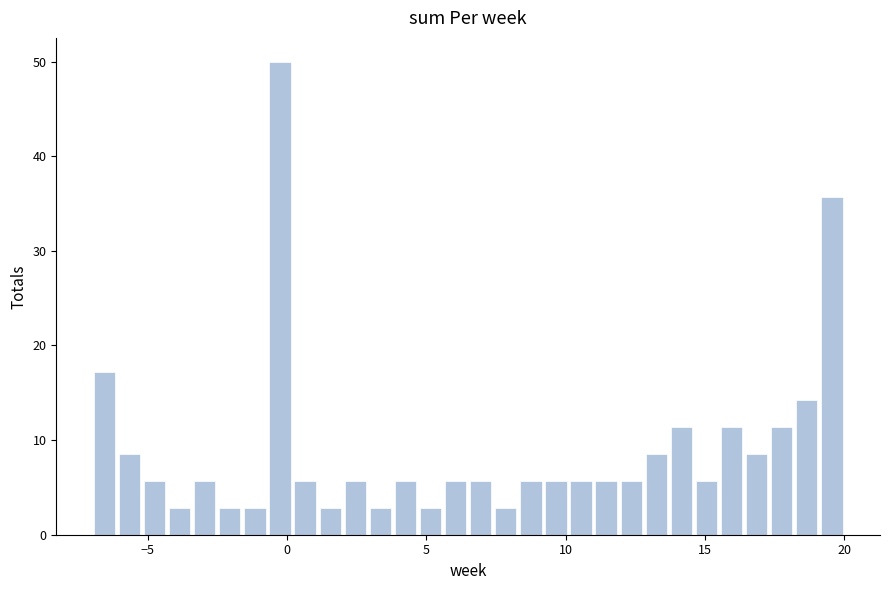

Around what value on the x-axis is the tallest bar? Give the approximate position of its centre, as read against the axis.

0.0